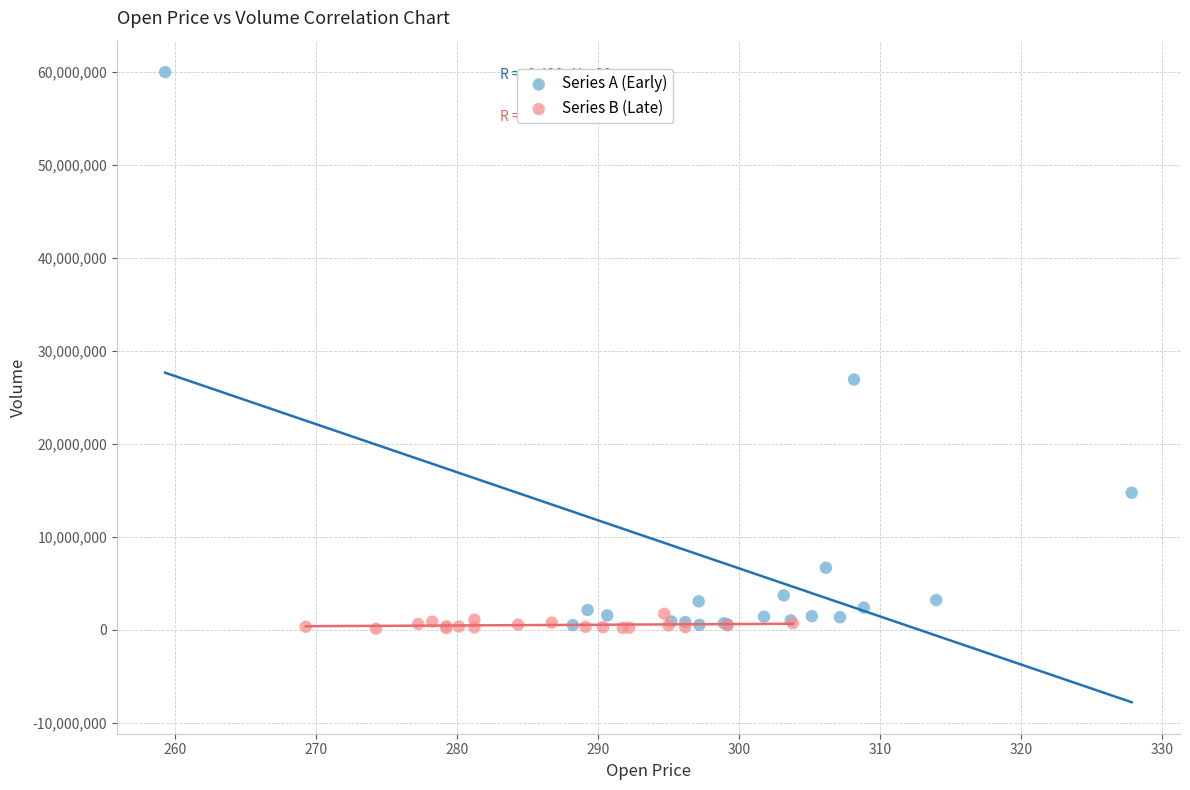

What are all the series names shown in the legend?

Series A (Early), Series B (Late)